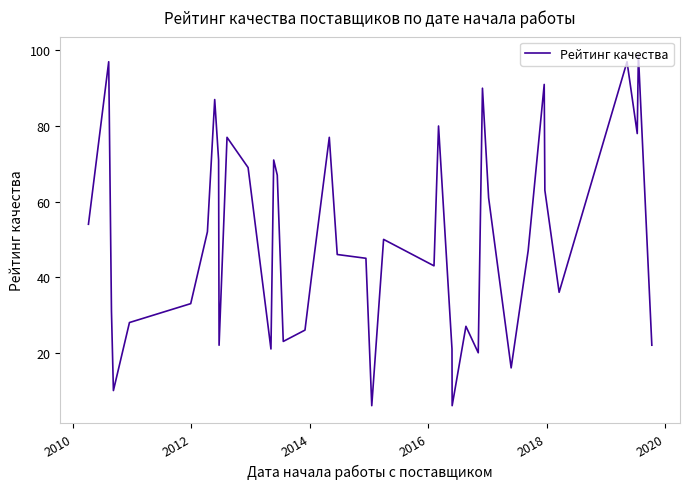

What is the smallest value displayed?

6